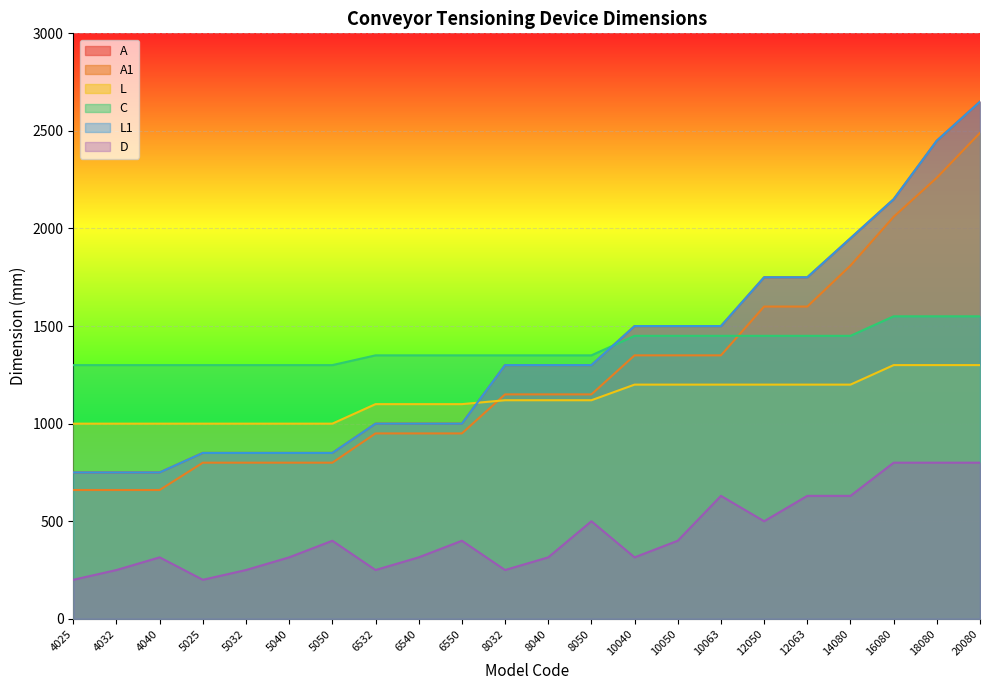

How many data points in D are less than 400?

11